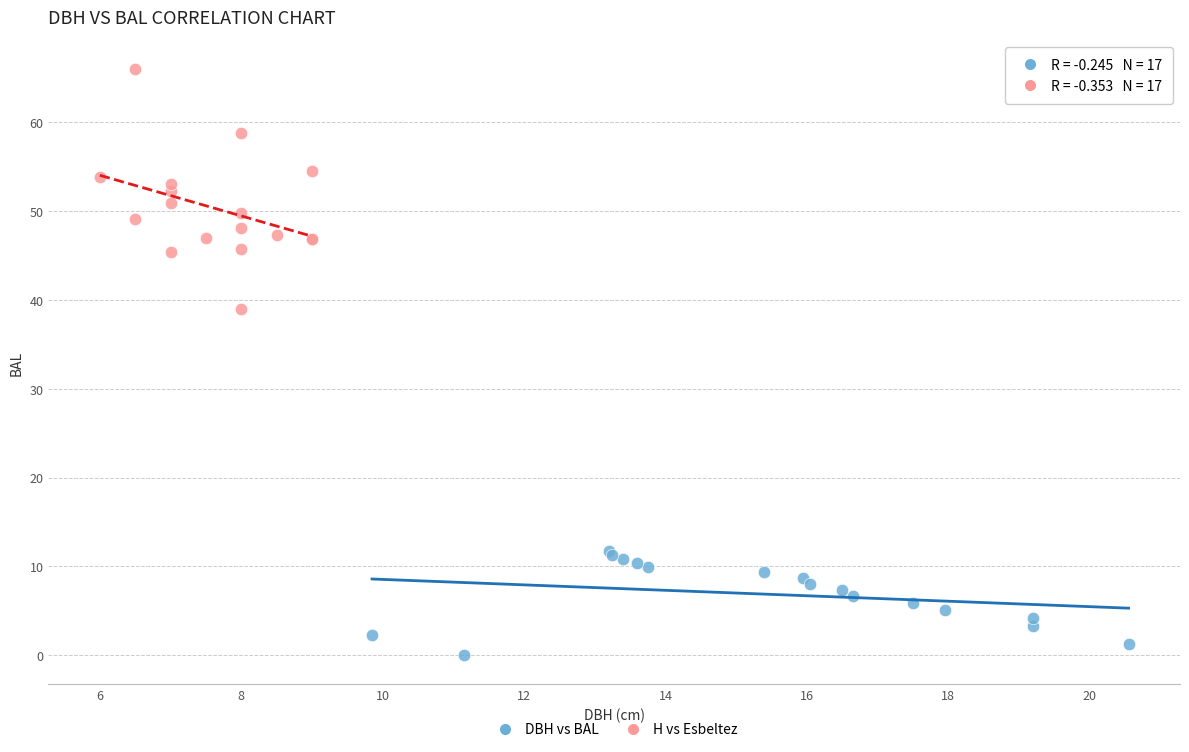

Which series has the widest spread of Y values?

H vs Esbeltez